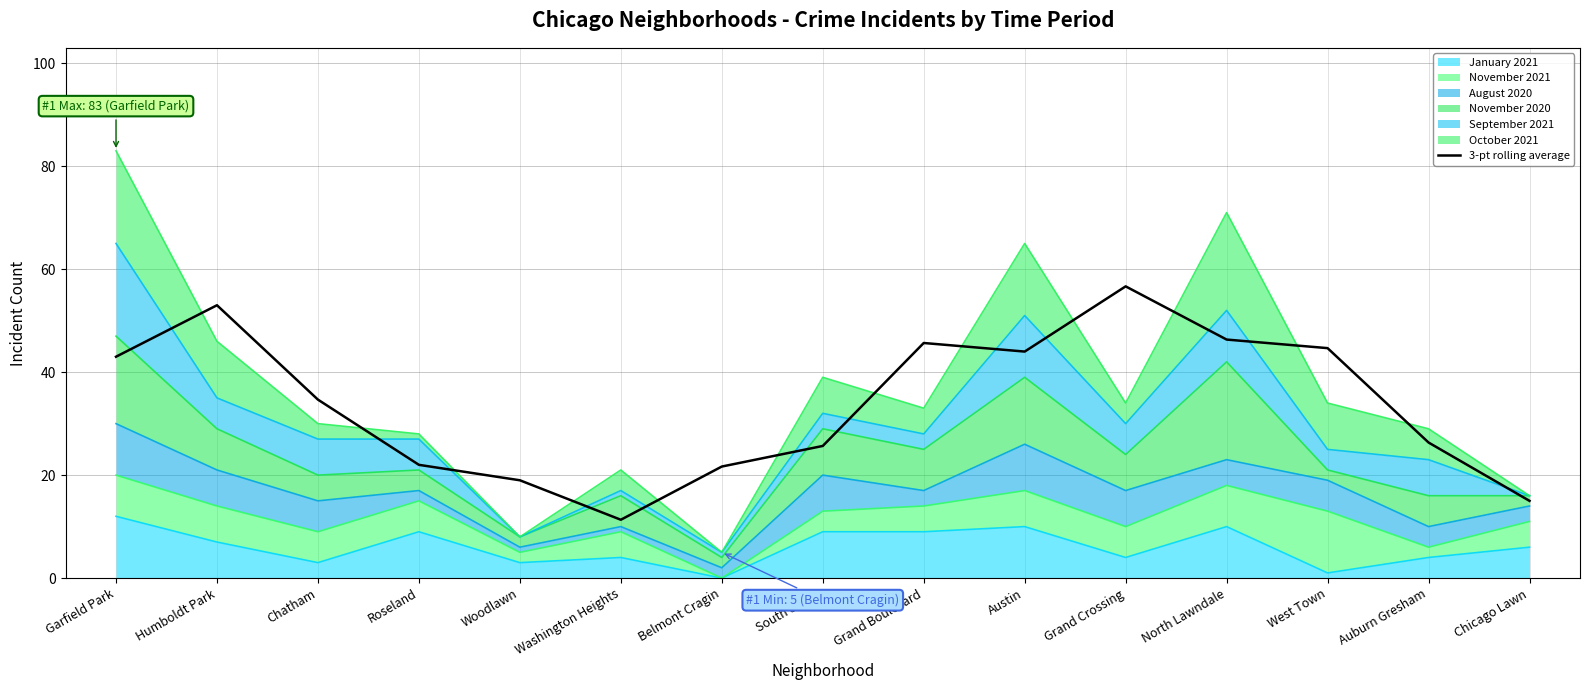

Is it true that the value at Woodlawn is 19.0?

True